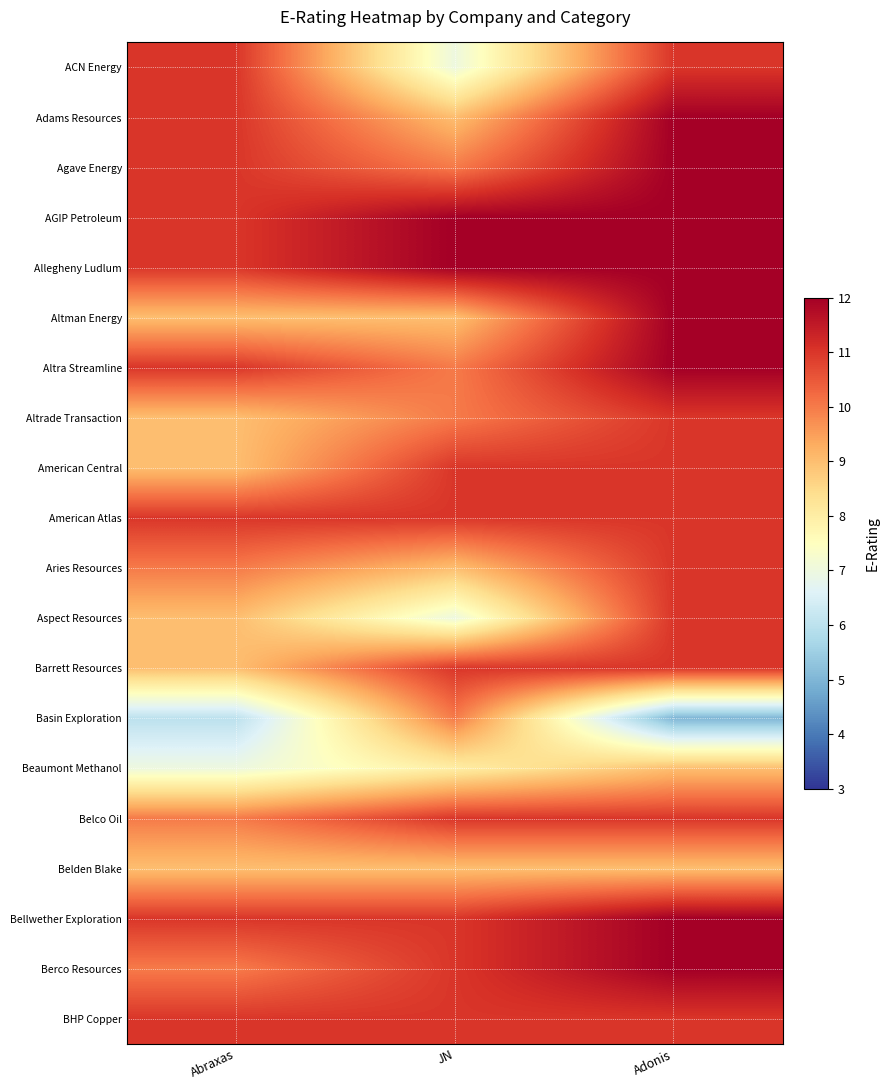

At which category is the sum across all series the highest?

Adonis